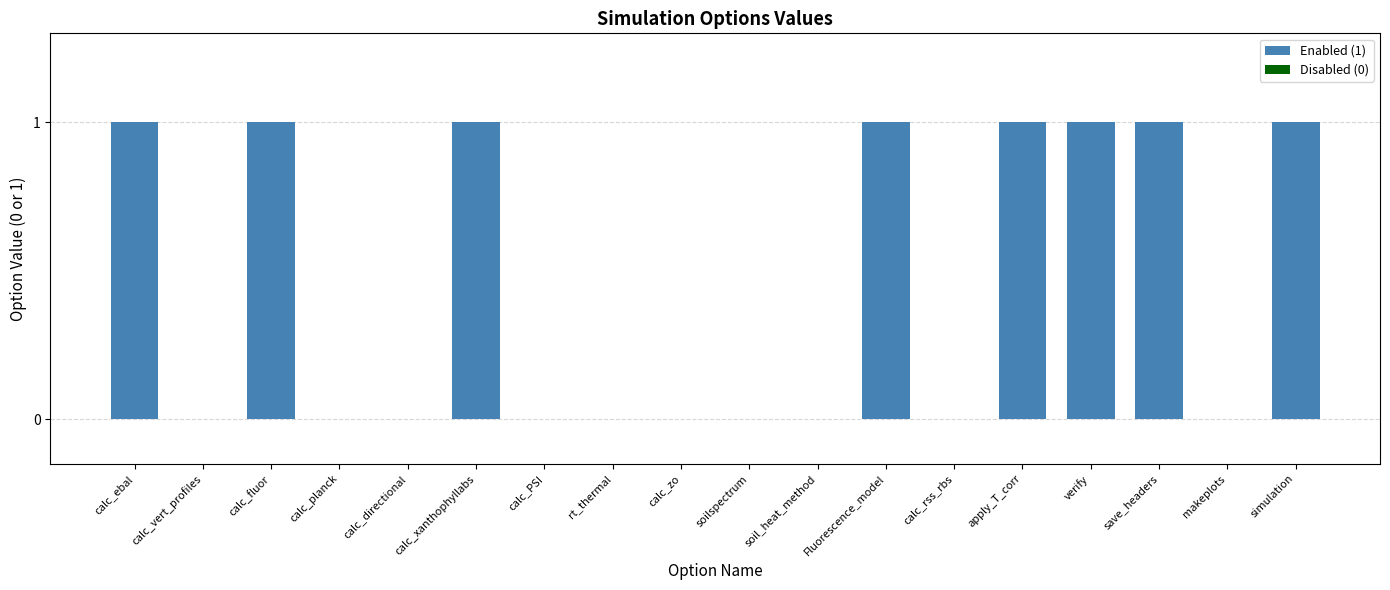

Reading left to right, what are all the values shown in this chart?

calc_ebal=1	calc_vert_profiles=0	calc_fluor=1	calc_planck=0	calc_directional=0	calc_xanthophyllabs=1	calc_PSI=0	rt_thermal=0	calc_zo=0	soilspectrum=0	soil_heat_method=0	Fluorescence_model=1	calc_rss_rbs=0	apply_T_corr=1	verify=1	save_headers=1	makeplots=0	simulation=1